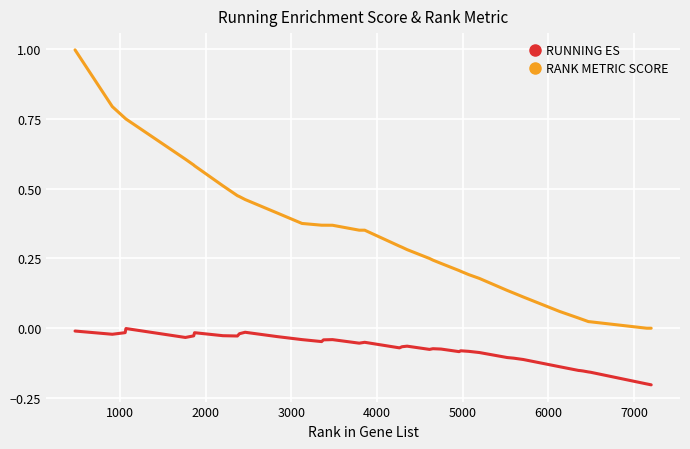

Count the number of data series in this chart.

2